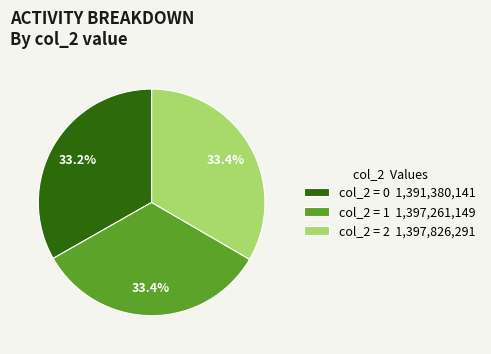

What portion of the pie excludes col_2 = 1 1,397,261,149?

66.6%